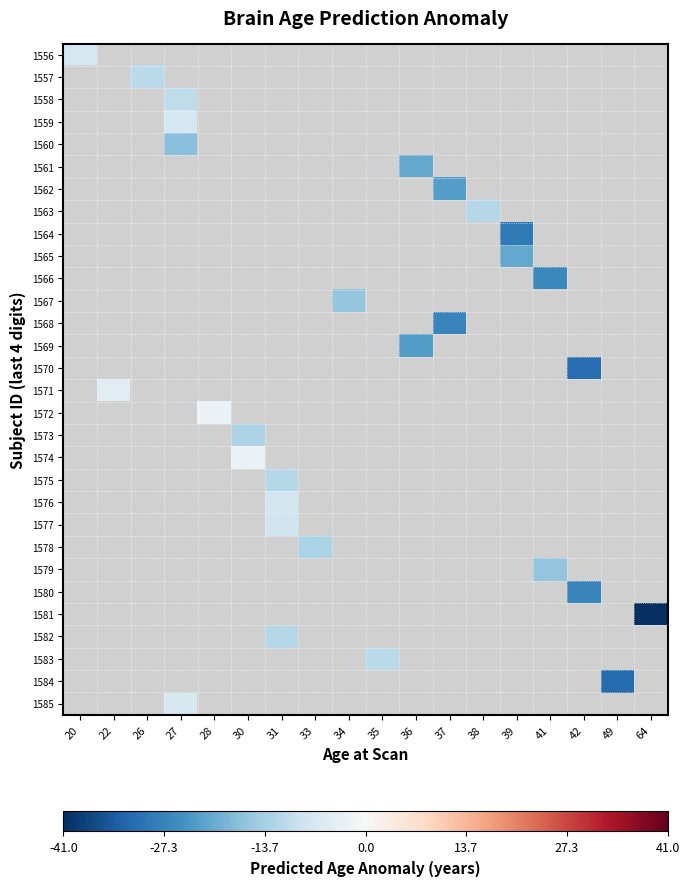

What is the minimum value for 1556?

-7.0